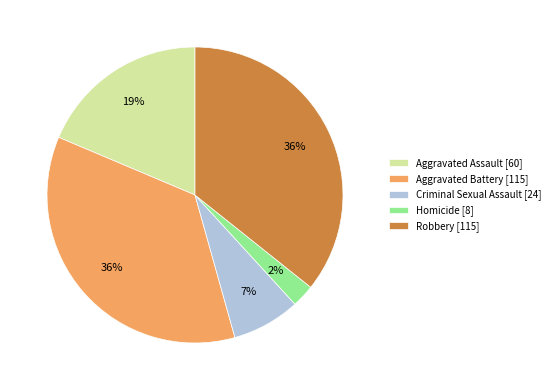

Which has a higher value, Aggravated Assault or Criminal Sexual Assault?

Aggravated Assault